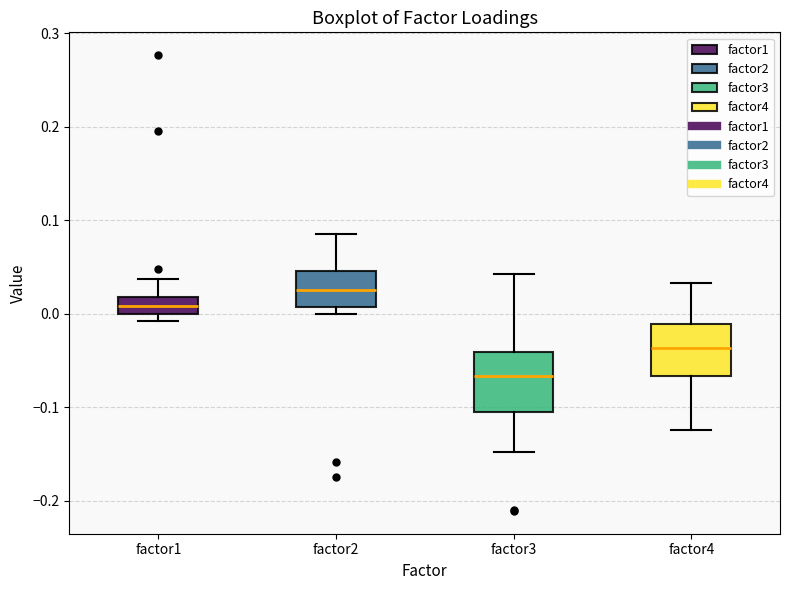

Where does the upper whisker of the box for factor1 end on the y-axis? The values are not printed on the chart, so give them approximately, as read against the axis.

0.04